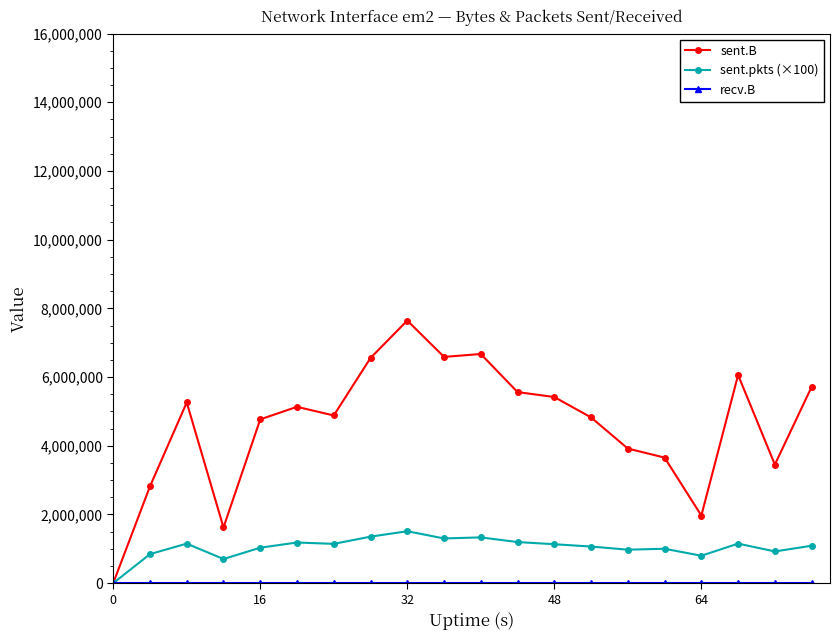

True or false: sent.pkts (×100) has more than 0 points higher than both neighbors.

True